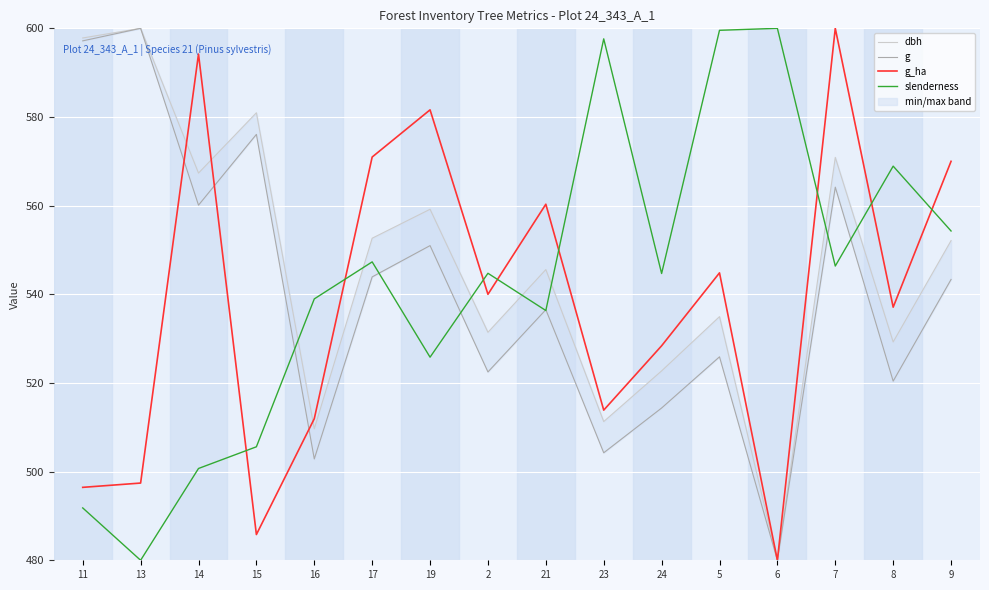

How many values in the slenderness series exceed 544?

9